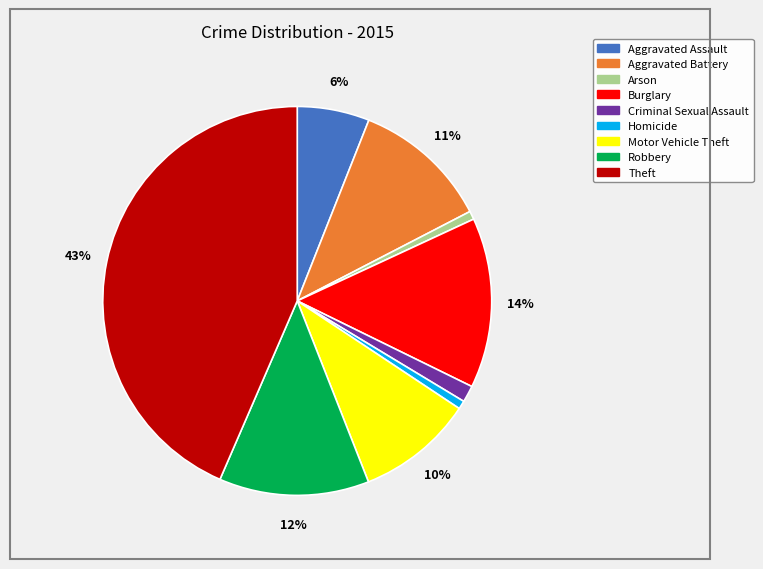

Between Aggravated Assault and Motor Vehicle Theft, which is larger?

Motor Vehicle Theft